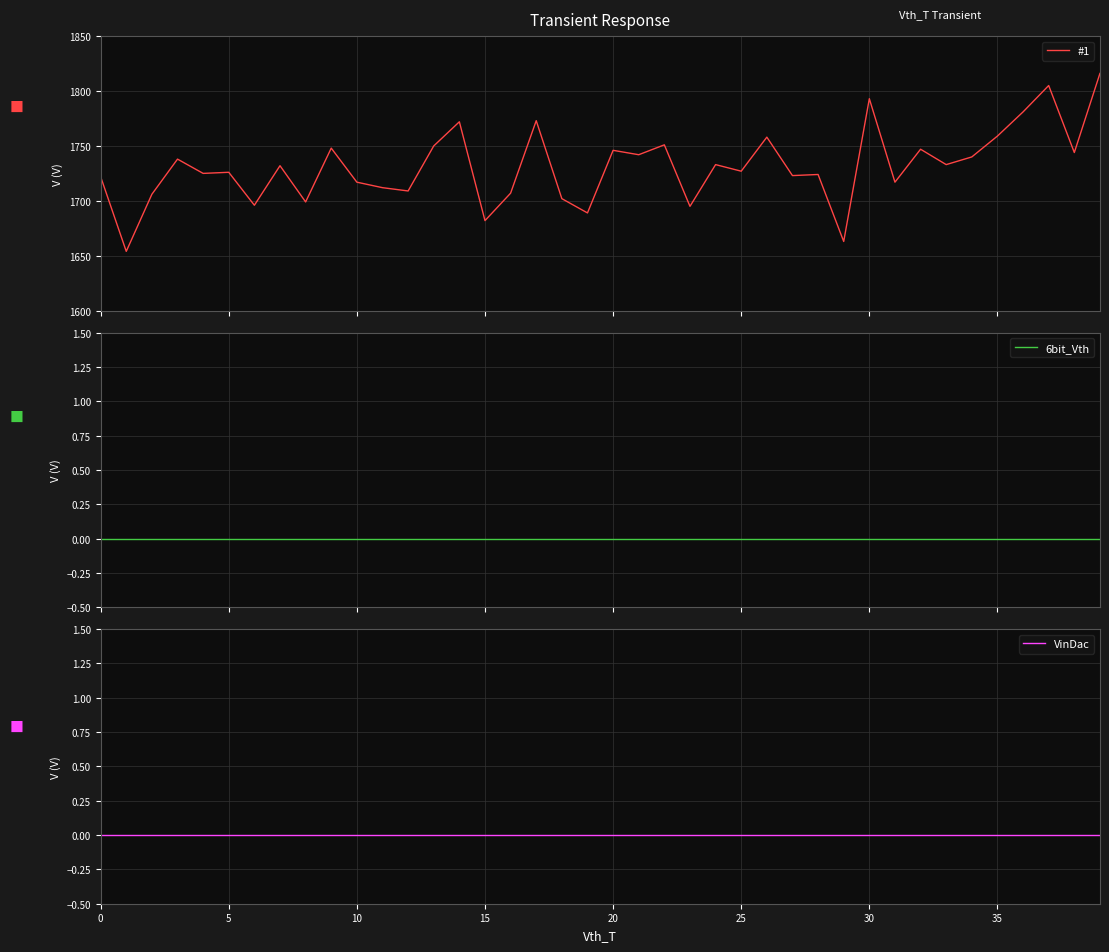

At how many categories does at least one series exceed 368?

40